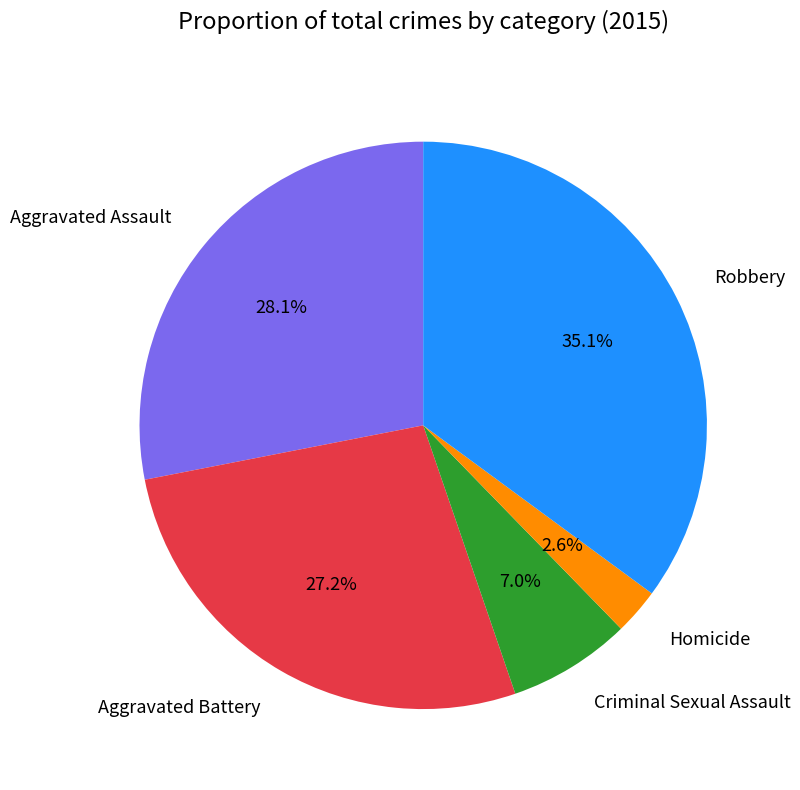

Combined, do Homicide and Robbery account for over 50%?

No